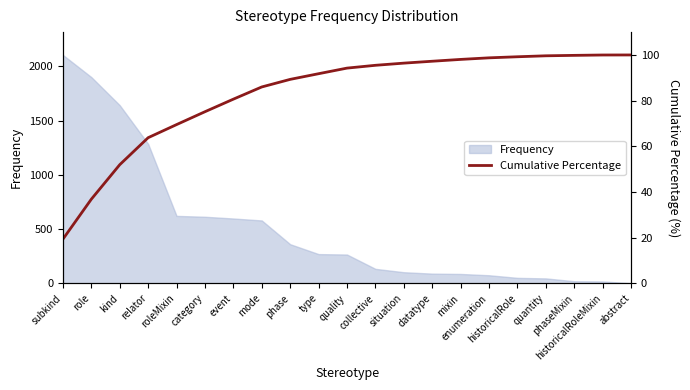

Which has a higher value, mixin or roleMixin?

mixin